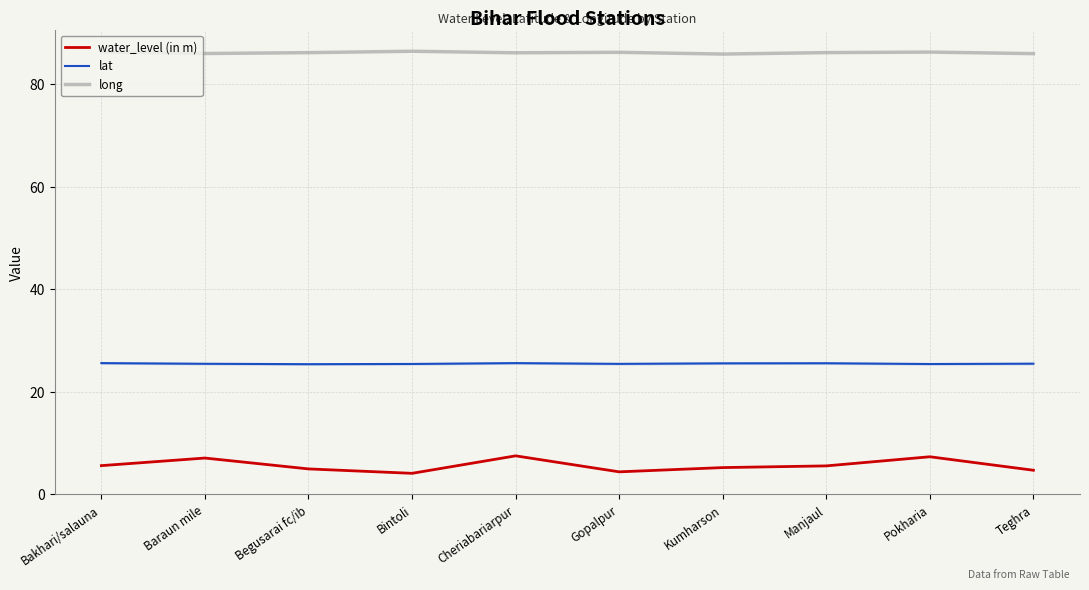

What is the lowest value of the water_level (in m) series?

4.1